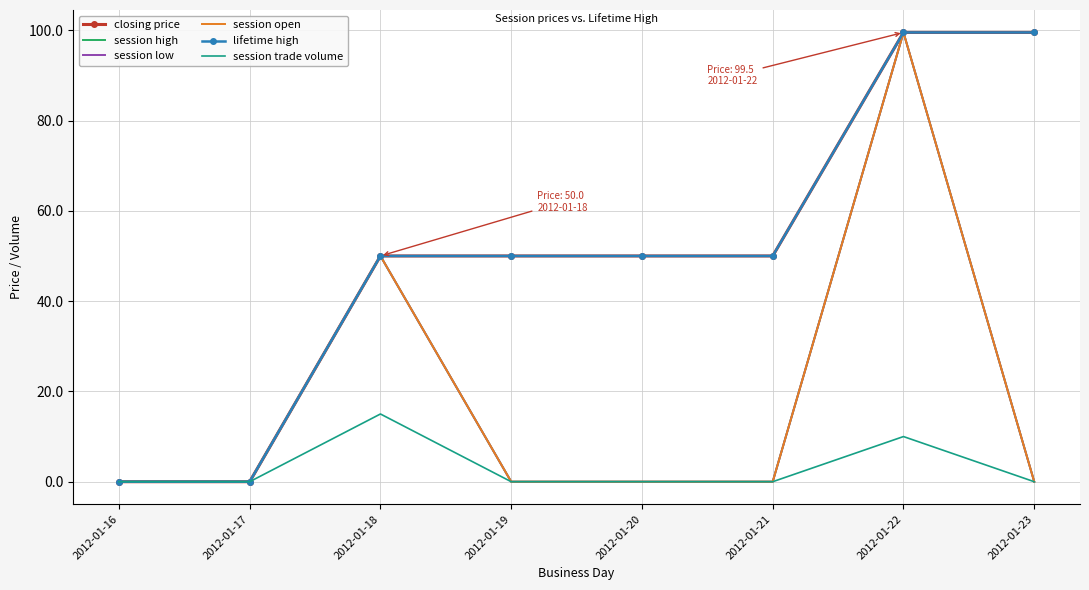

Which label corresponds to the smallest value in the chart?

2012-01-16